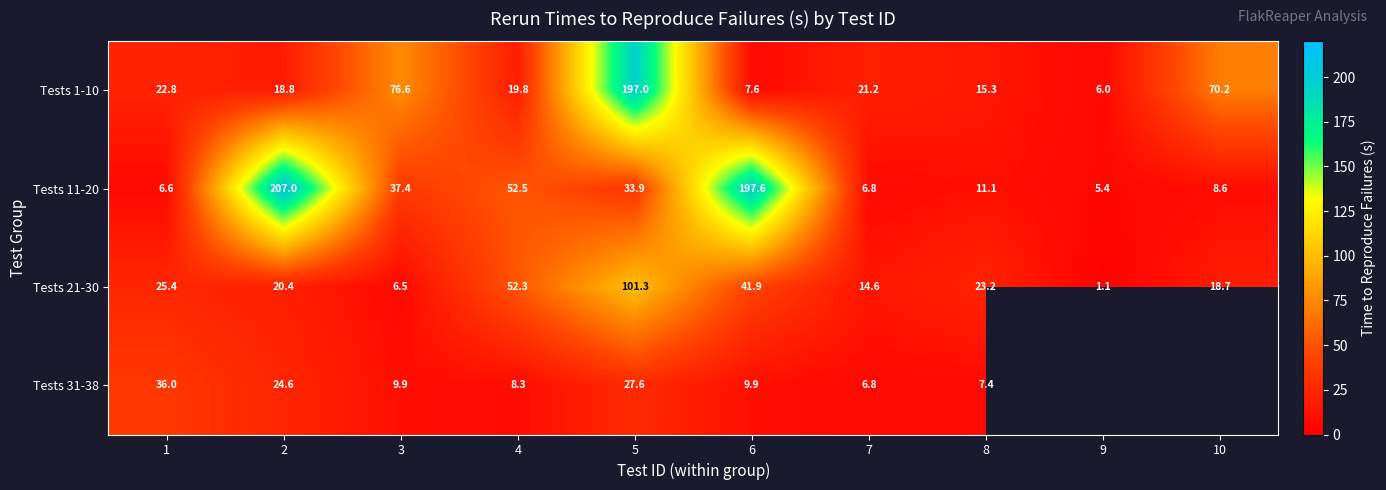

What is the highest value of the Tests 11-20 series?

207.0